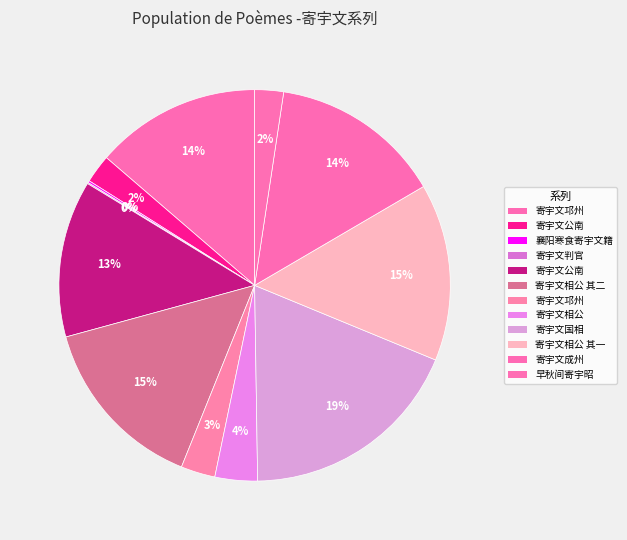

Rank the categories by value from highest to lowest.

寄宇文国相, 寄宇文相公 其一, 寄宇文相公 其二, 寄宇文成州, 寄宇文邛州, 寄宇文公南, 寄宇文相公, 寄宇文邛州, 早秋间寄宇昭, 寄宇文公南, 襄阳寒食寄宇文籍, 寄宇文判官